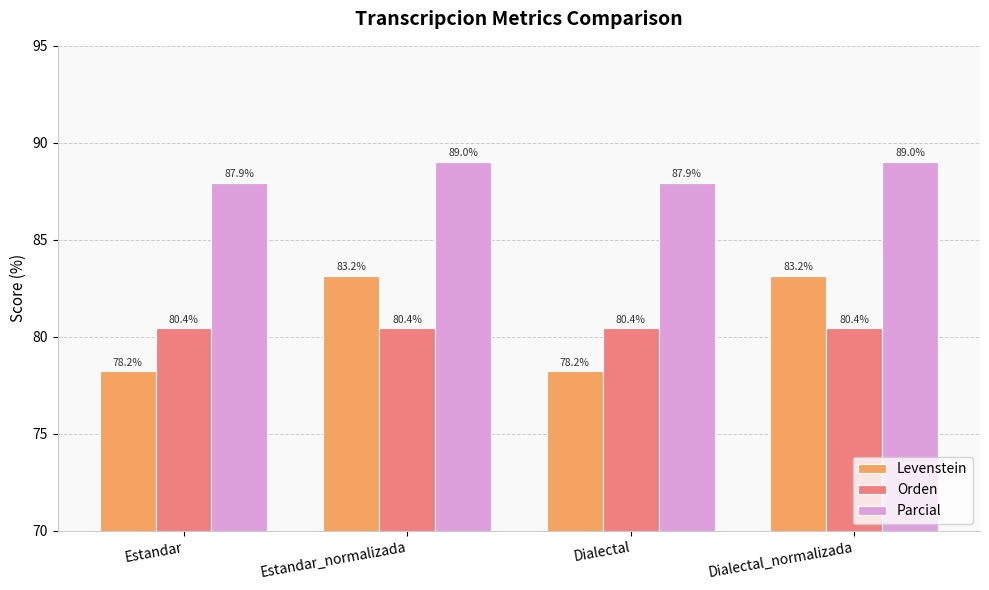

Is the value of Orden at Dialectal_normalizada greater than the value of Parcial at Estandar?

No